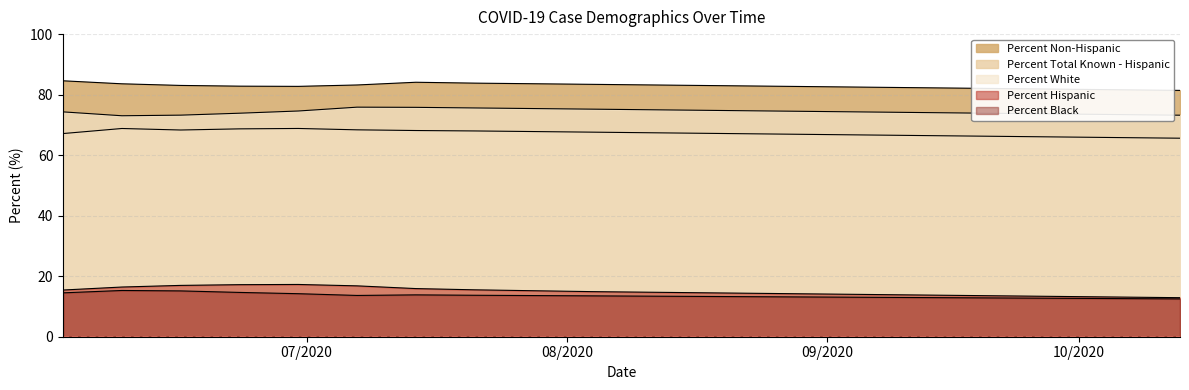

At which category does Percent Total Known - Hispanic reach its first local valley?

06/16/2020